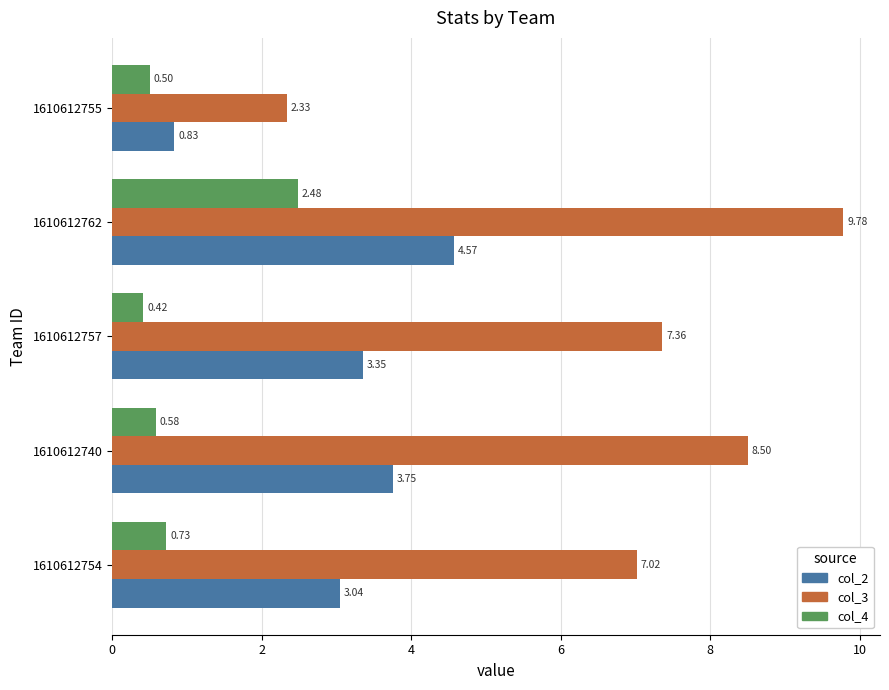

List the series in order of their overall mean, lowest first.

col_4, col_2, col_3